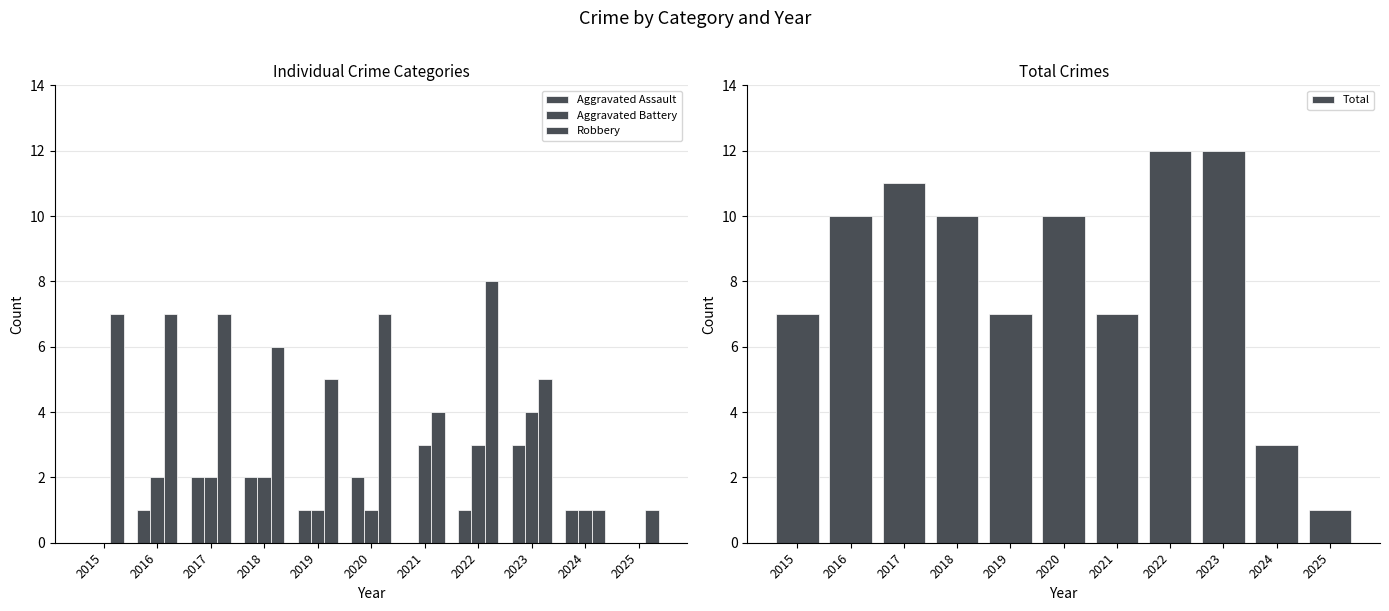

Rank the categories by Robbery value from highest to lowest.

2022, 2015, 2016, 2017, 2020, 2018, 2019, 2023, 2021, 2024, 2025